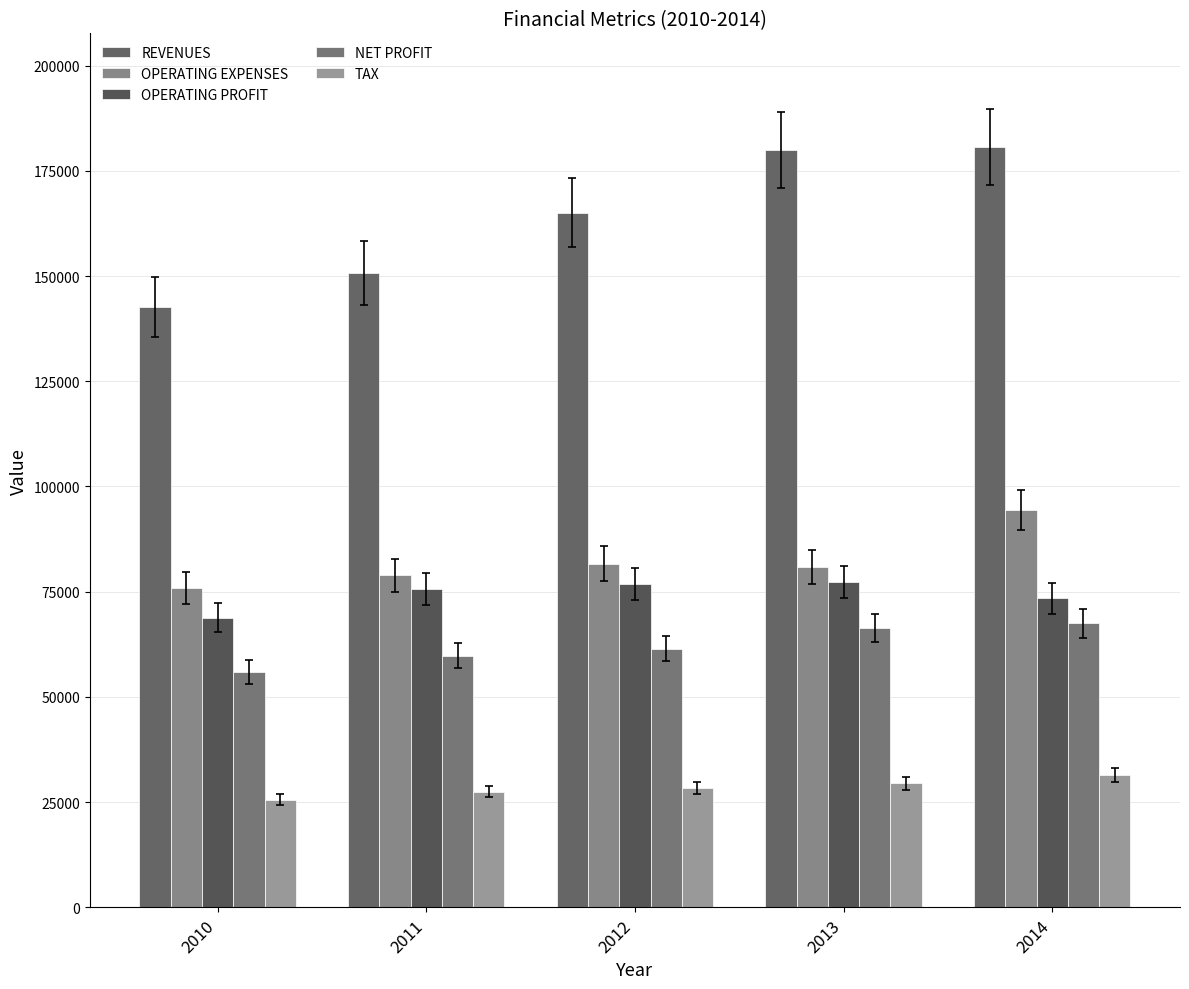

Reading left to right, extract all data points from this chart.

REVENUES: 142728.4	150687.5	165044.6	180026.6	180583.9
OPERATING EXPENSES: 75924.9	78901.3	81674.4	80883.3	94419.4
OPERATING PROFIT: 68857.7	75643.2	76755.3	77317.8	73426.0
NET PROFIT: 55860.8	59747.9	61483.6	66272.1	67474.9
TAX: 25576.7	27498.9	28335.7	29424.5	31408.2